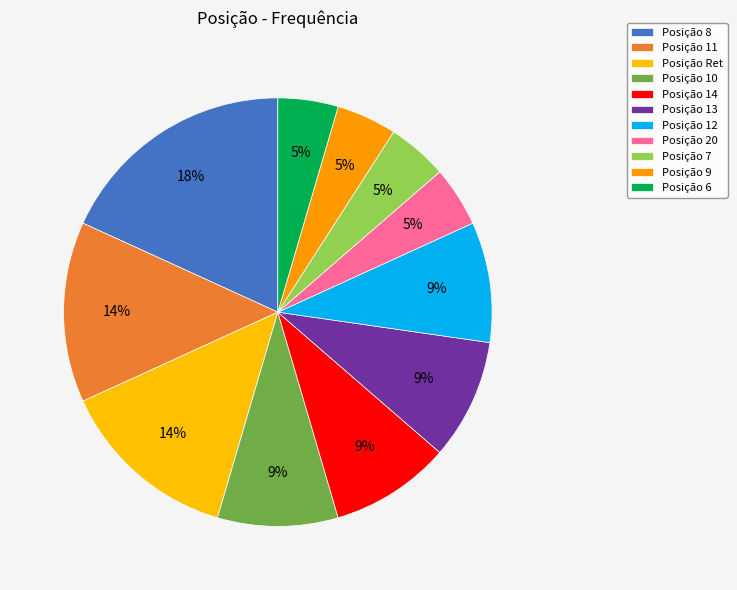

Is there any slice that represents more than half of the pie?

No